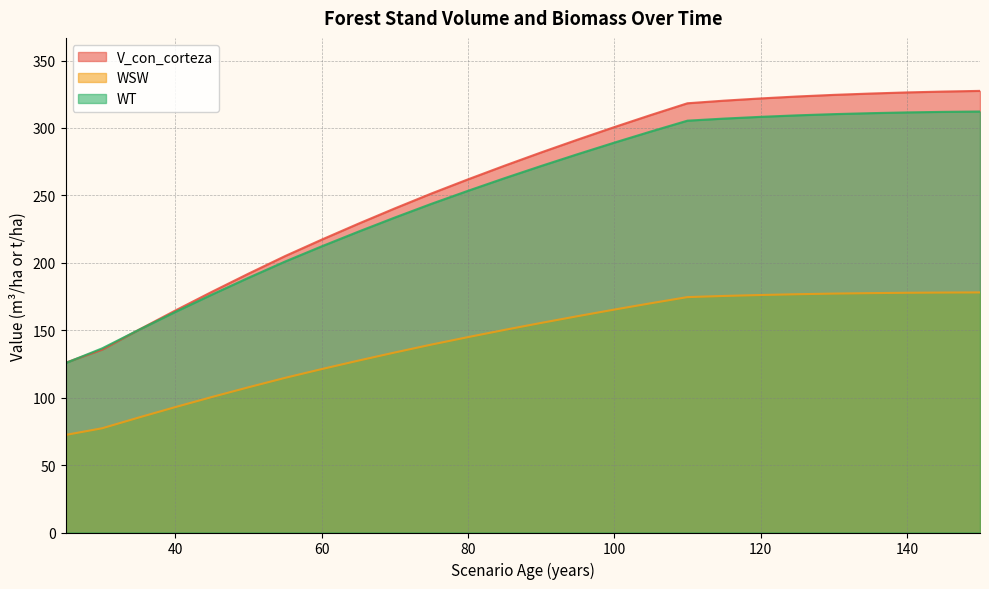

At which category is the sum across all series the highest?

150